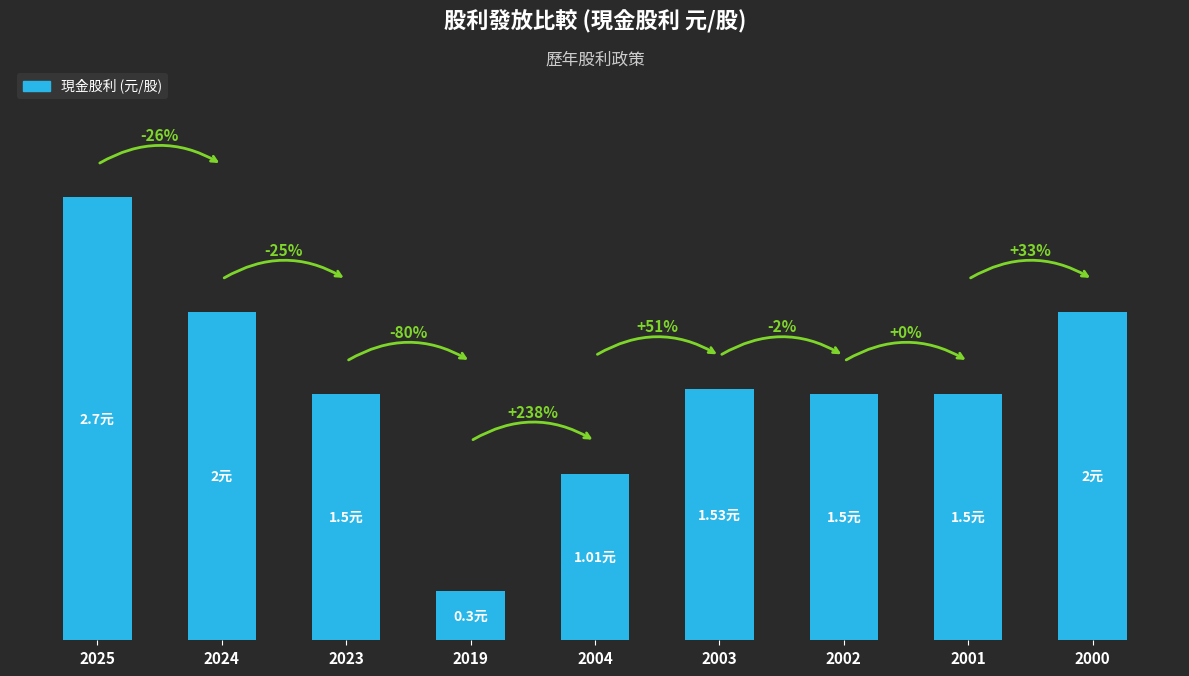

Which label corresponds to the largest value in the chart?

2025